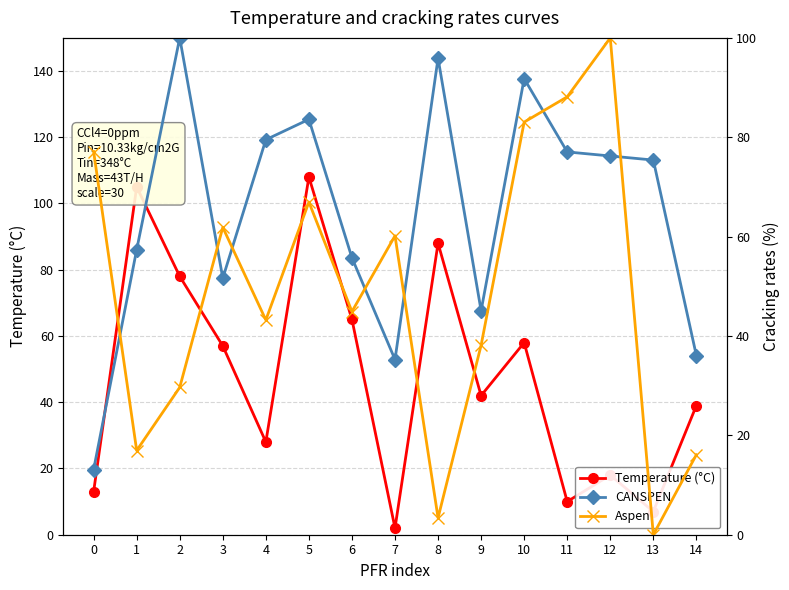

Reading left to right, what are all the values shown in this chart?

Temperature (°C): 0=13.0	1=105.0	2=78.0	3=57.0	4=28.0	5=108.0	6=65.0	7=2.0	8=88.0	9=42.0	10=58.0	11=10.0	12=18.0	13=7.0	14=39.0
CANSPEN: 0=13.1	1=57.4	2=100.0	3=51.6	4=79.5	5=83.6	6=55.7	7=35.2	8=95.9	9=45.1	10=91.8	11=77.0	12=76.2	13=75.4	14=36.1
Aspen: 0=77.1	1=16.9	2=29.7	3=61.9	4=43.2	5=66.9	6=44.9	7=60.2	8=3.4	9=38.1	10=83.1	11=88.1	12=100.0	13=0.0	14=16.1